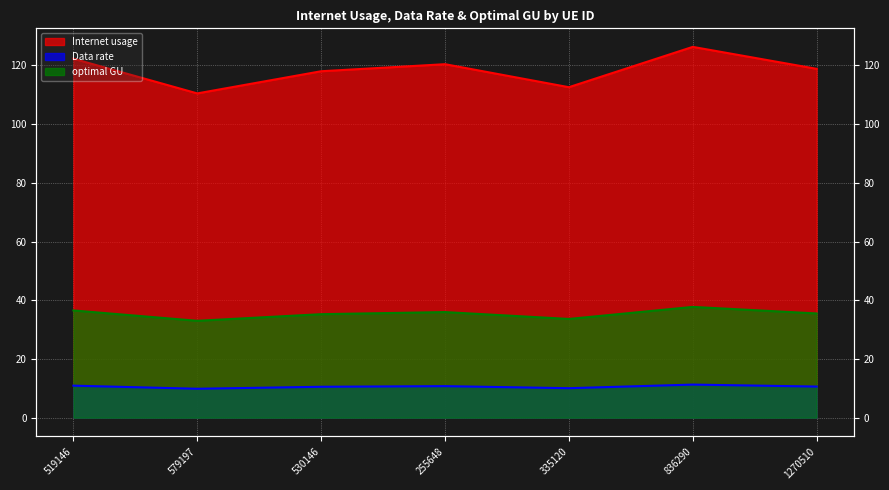

True or false: optimal GU and Internet usage cross at least once.

False